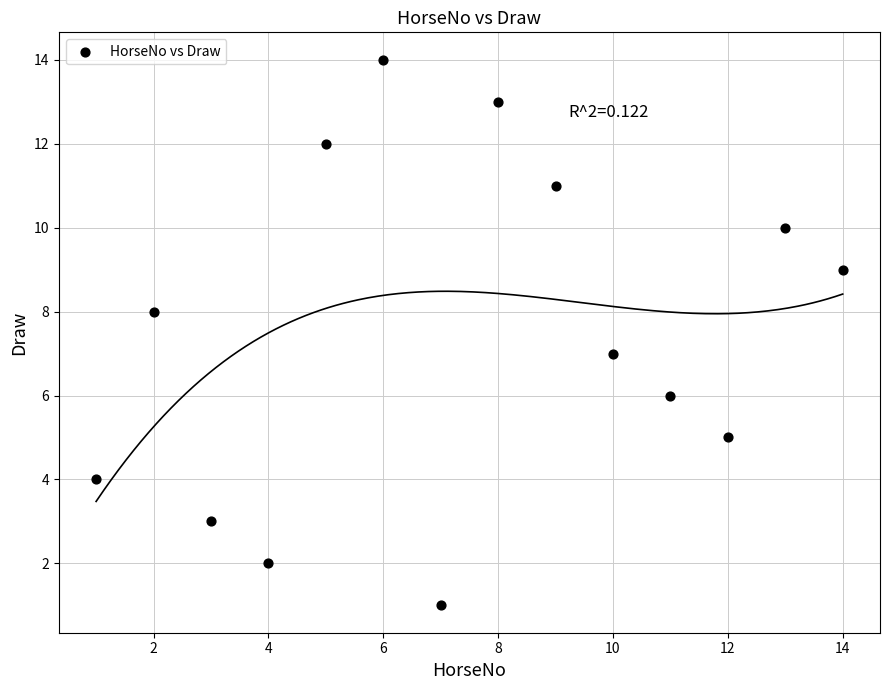

What is the range of X values (max minus min)?

13